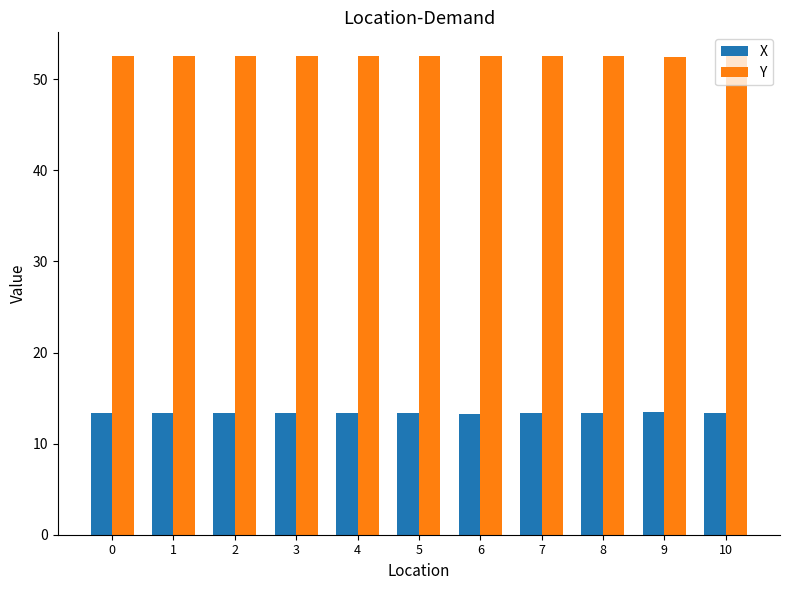

How many groups of bars are there?

11